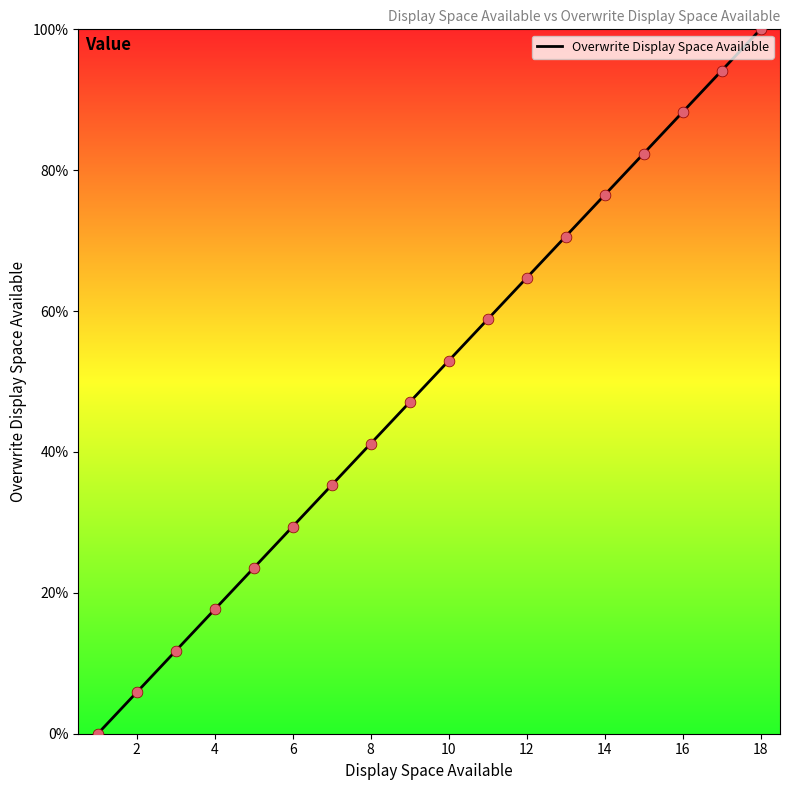

What is the difference between the maximum and minimum values?

100.0